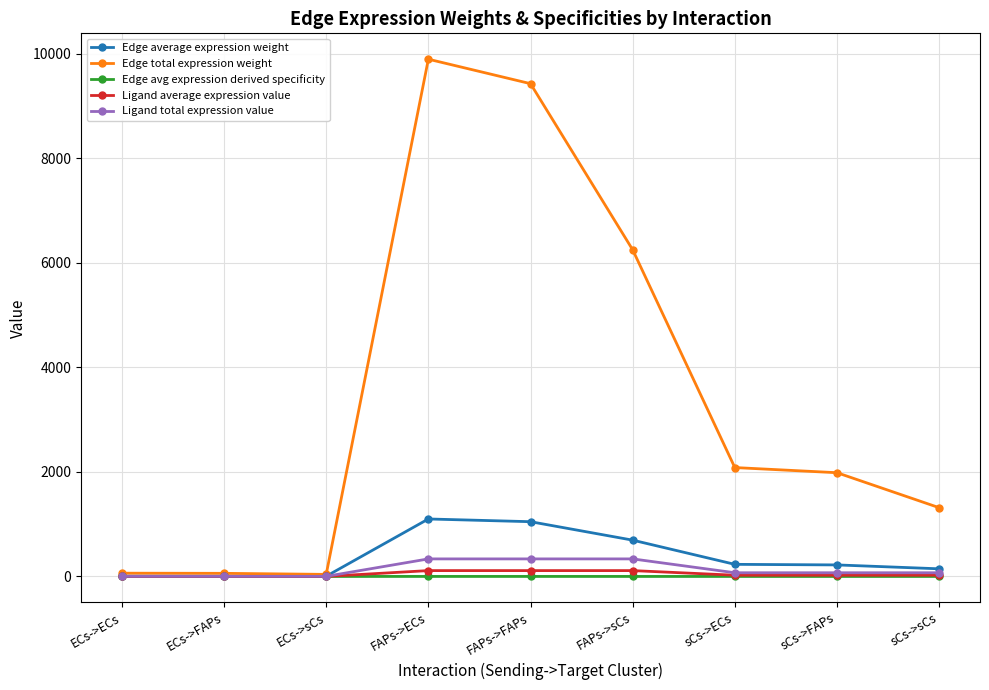

The value of Ligand average expression value at ECs->FAPs is 0.7. True or false?

True